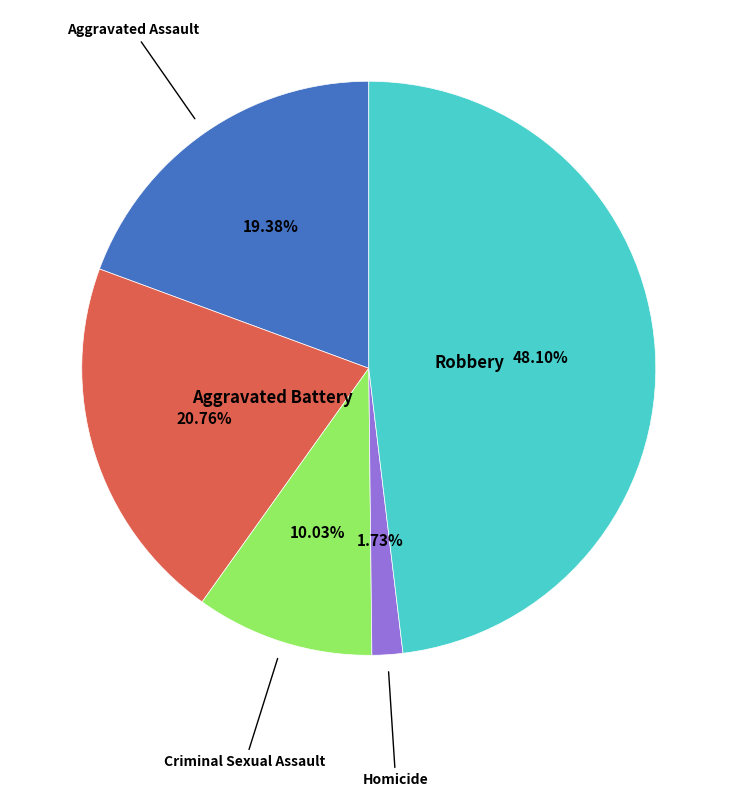

Is there a majority slice in this chart?

No